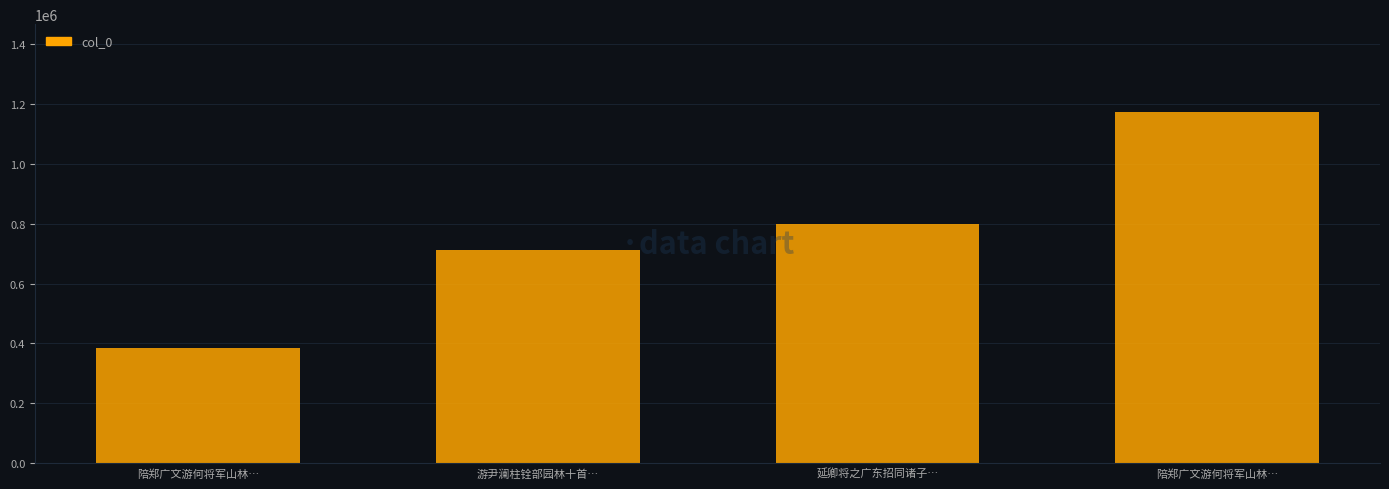

Reading left to right, what are all the values shown in this chart?

陪郑广文游何将军山林…=384829	游尹澜柱铨部园林十首…=713204	延卿将之广东招同诸子…=799460	陪郑广文游何将军山林…=1173263